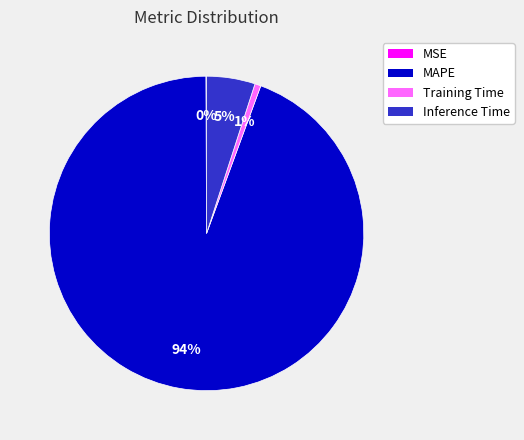

Is it true that Inference Time is 17% of the pie?

False